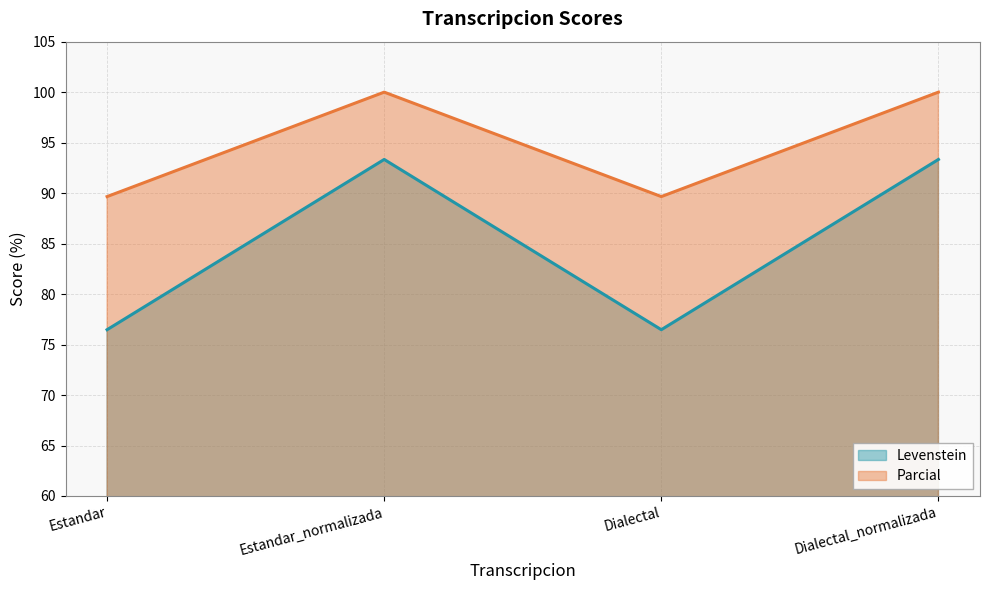

How many values in the Levenstein series exceed 93?

2